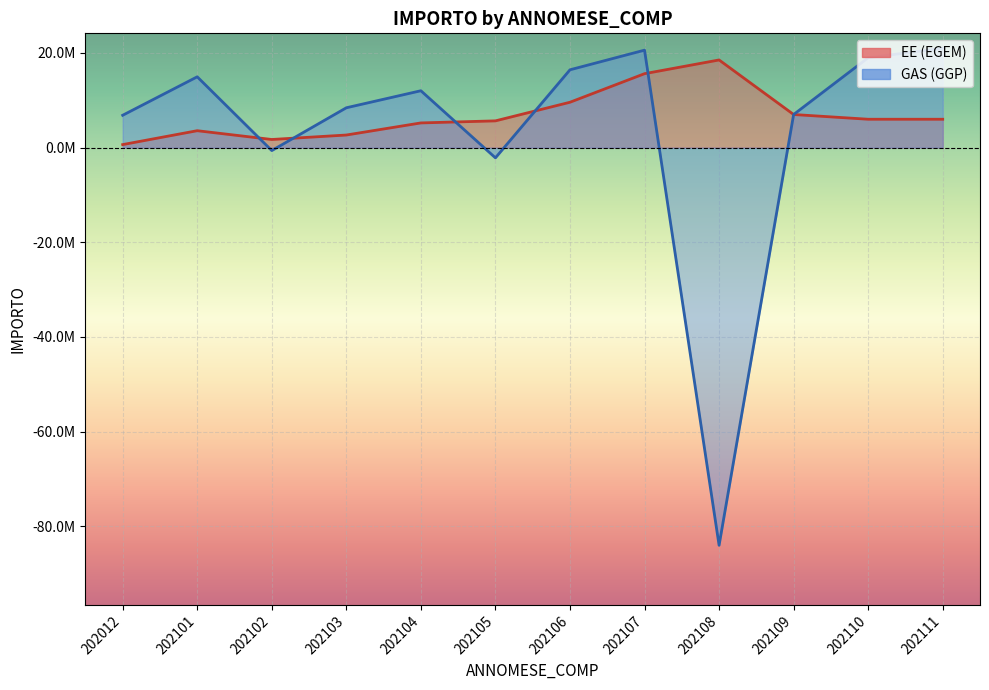

What is the sum of all GAS (GGP) values?

39508301.4